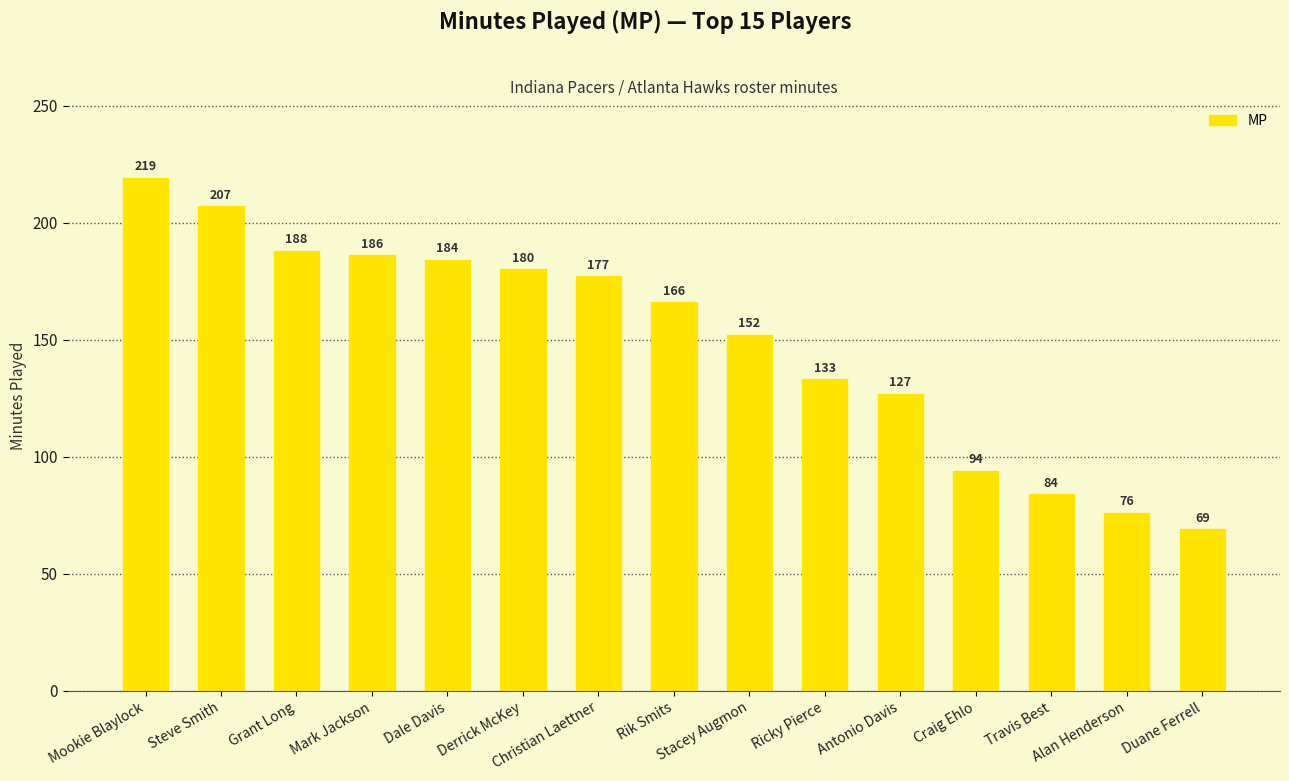

At which label is the value closest to 144?

Stacey Augmon